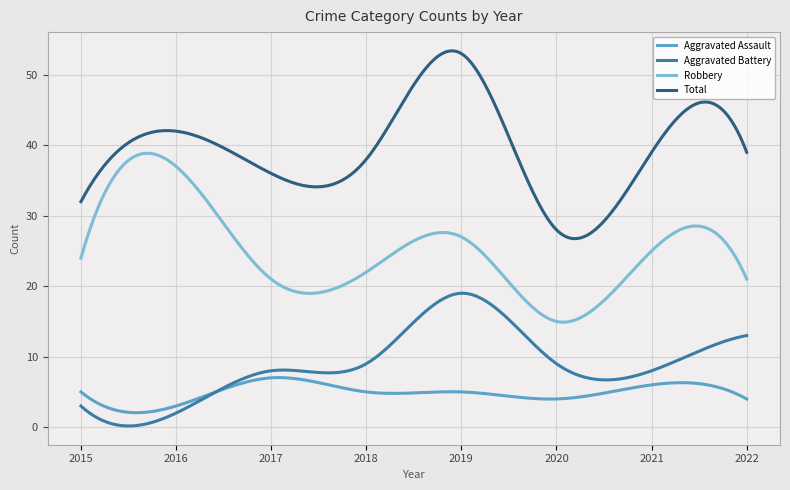

How many categories are shown in the chart?

300